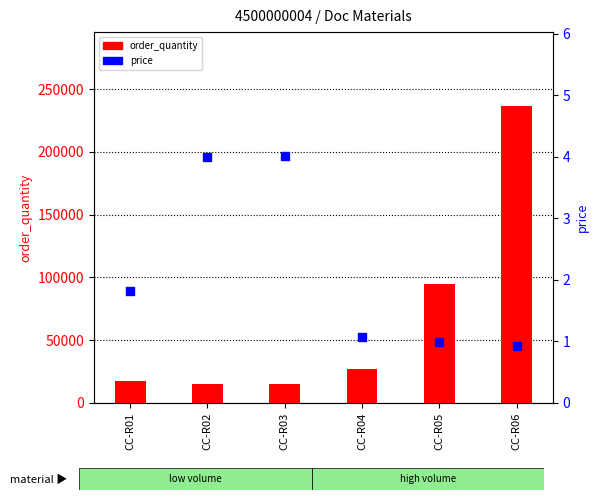

Which series reaches the minimum Y coordinate?

price